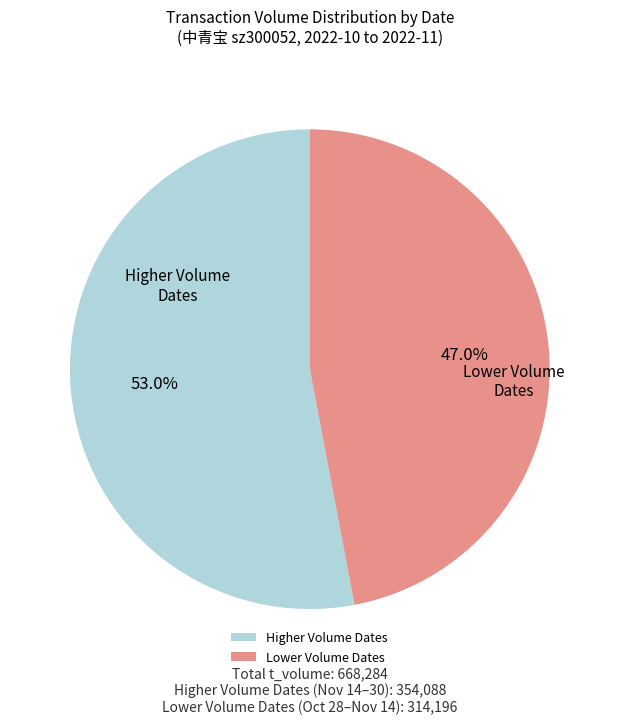

Rank the categories by value from lowest to highest.

Lower Volume Dates, Higher Volume Dates